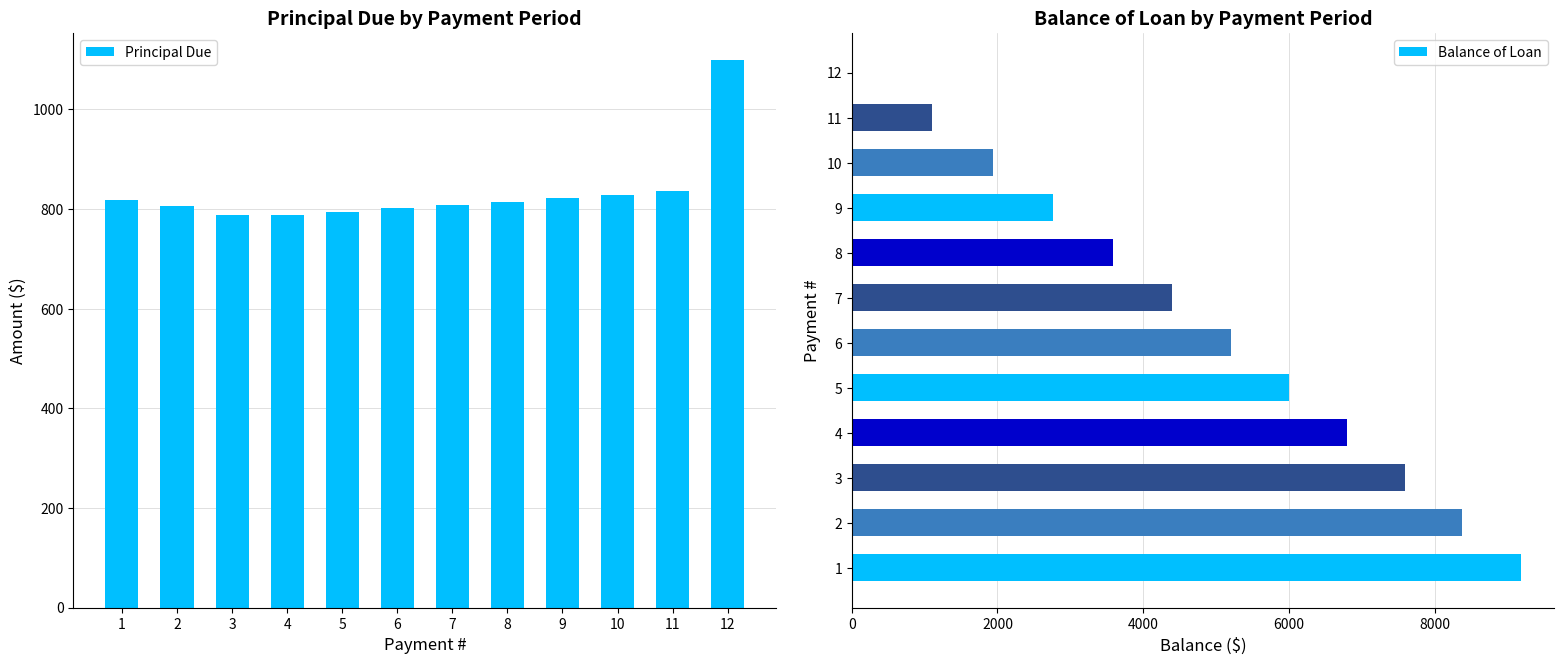

Which series has the largest total across all categories?

Balance of Loan